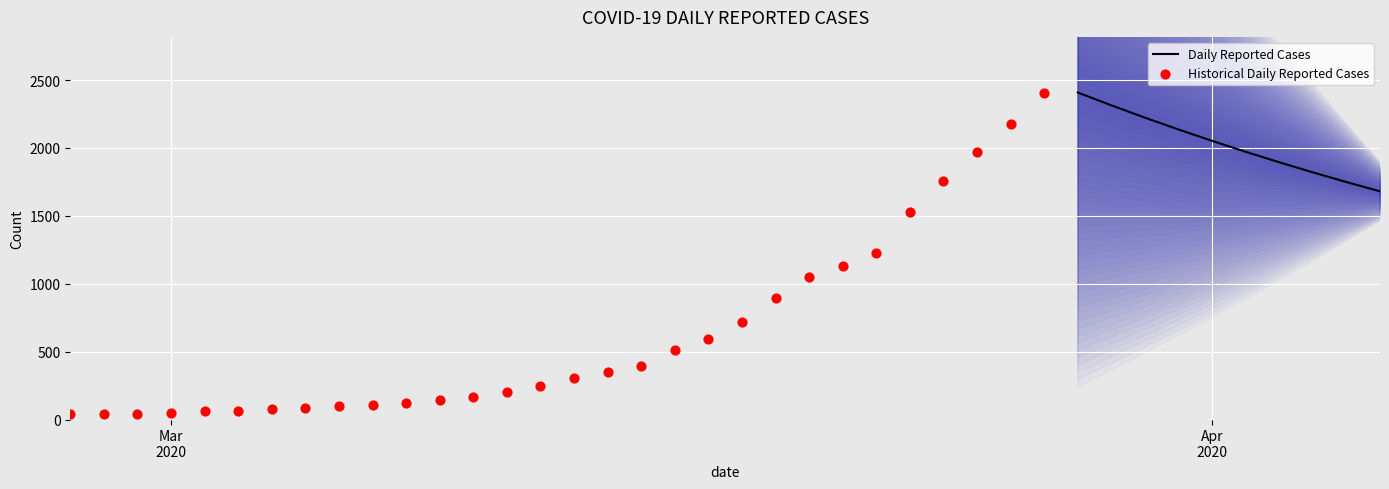

Which has a higher value, 2020-04-02 or 2020-03-22?

2020-04-02